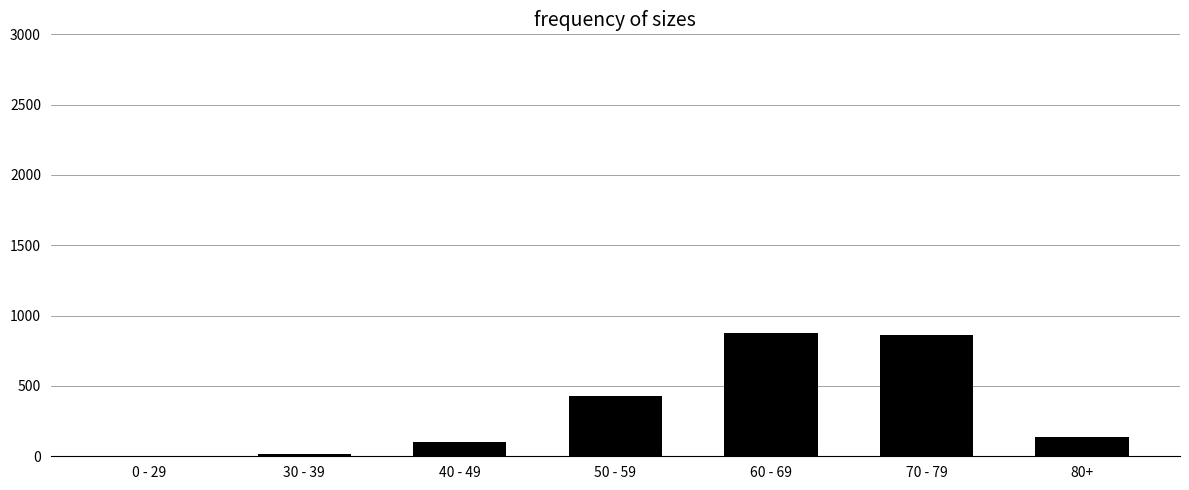

What is the maximum value shown in the chart?

873